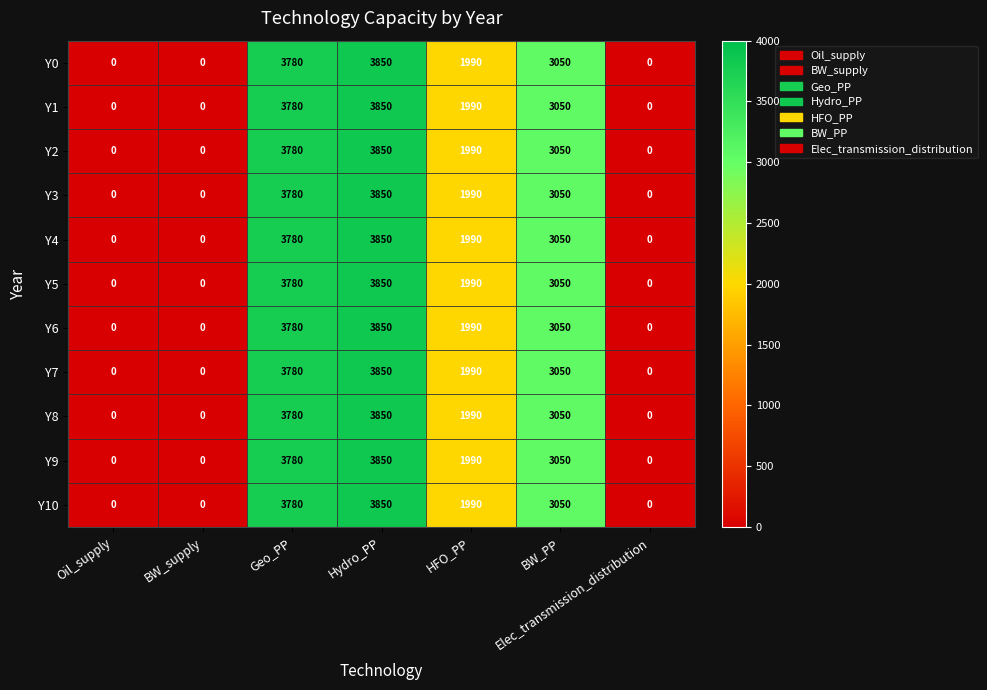

What is the sum of the Y1 values at Oil_supply and HFO_PP?

1990